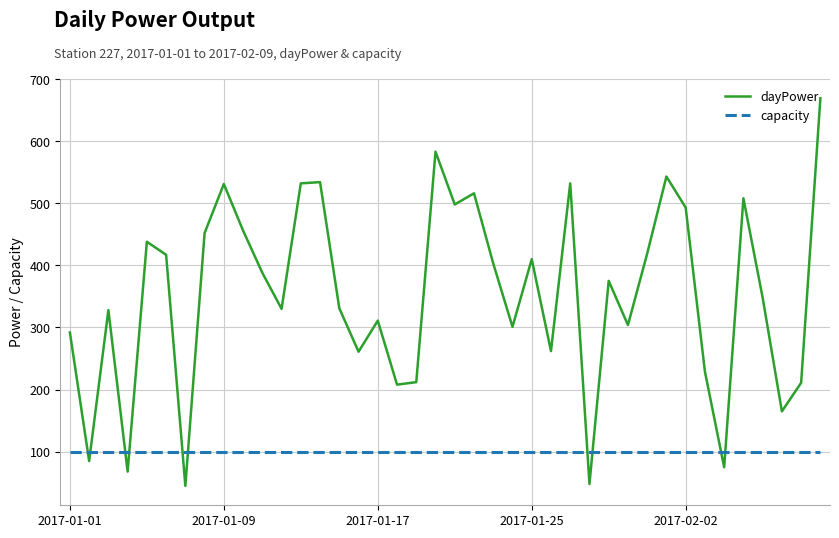

Which series has the widest spread of values?

dayPower